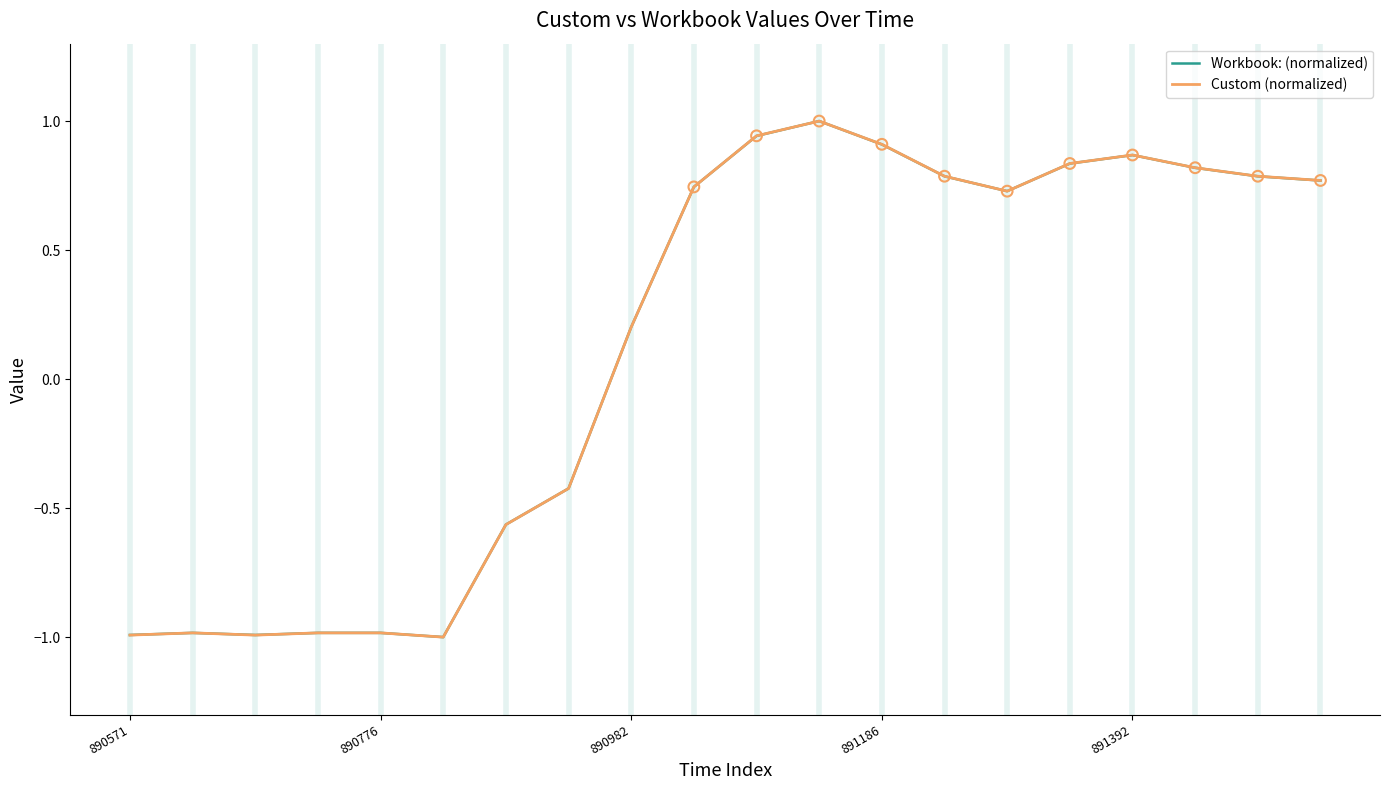

What is the maximum value for Custom (normalized)?

1.0